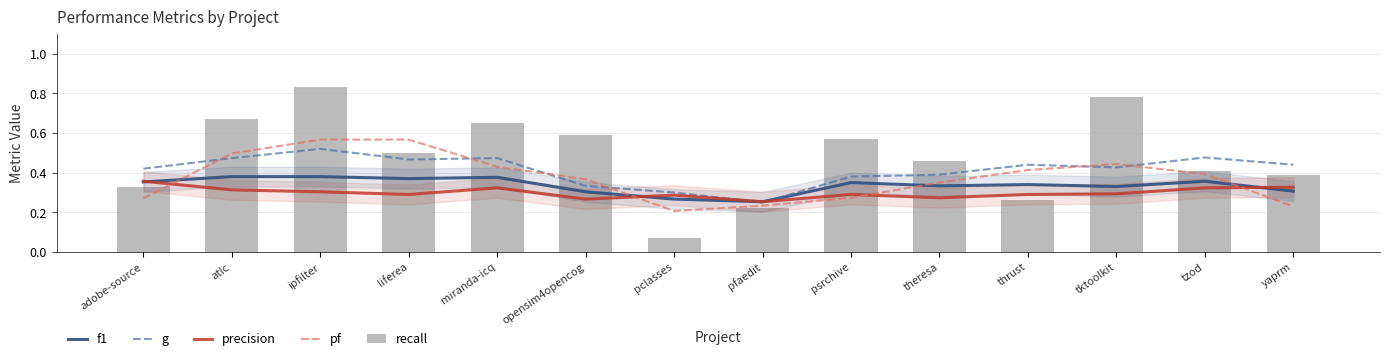

What is the label of the 9th bar from the left?

psrchive